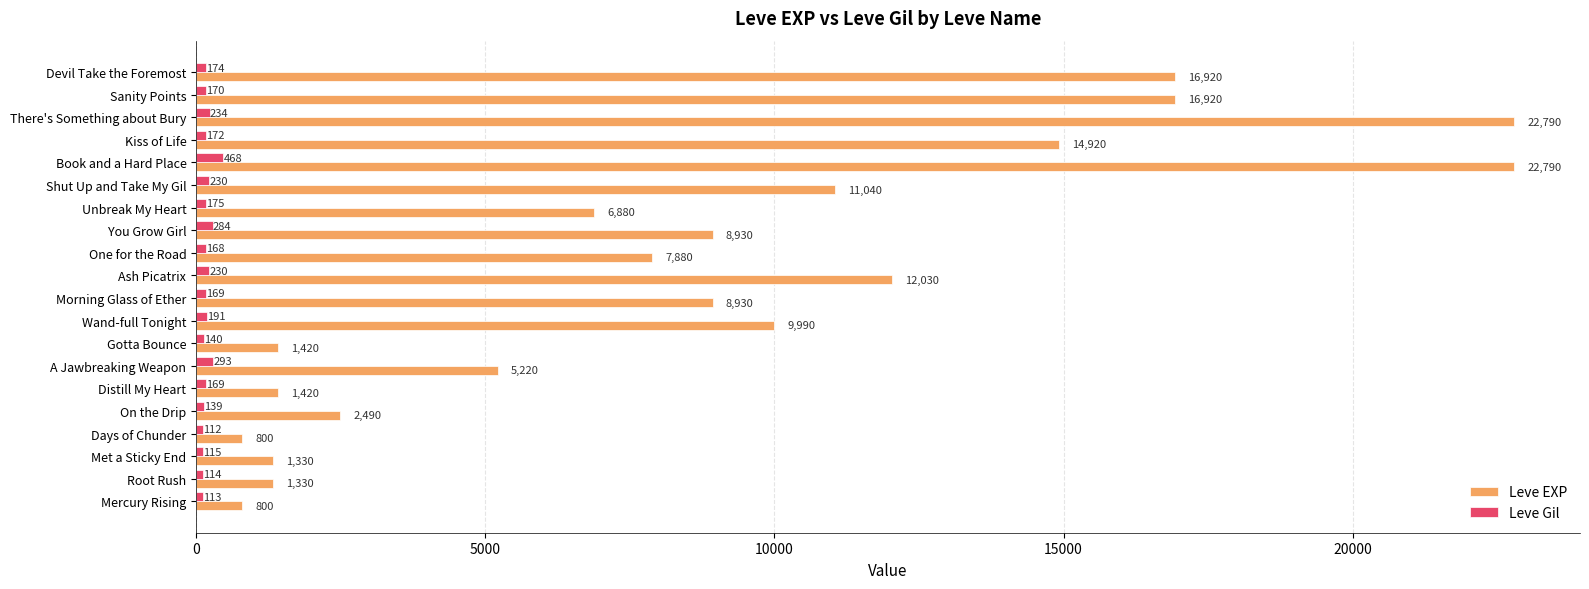

Which category has the highest value in the Leve Gil series?

Book and a Hard Place